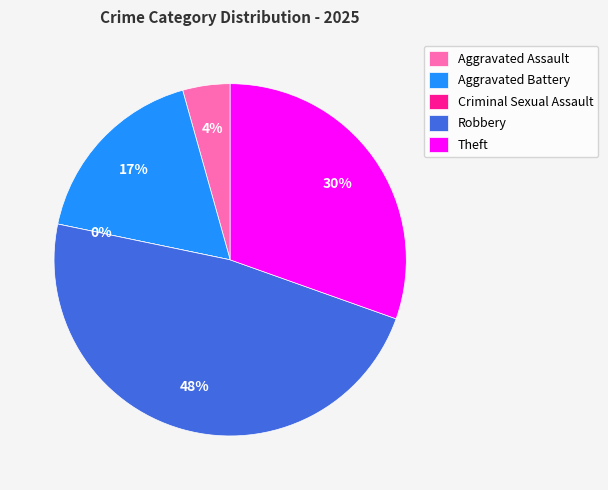

Combined, do Aggravated Assault and Aggravated Battery account for over 50%?

No